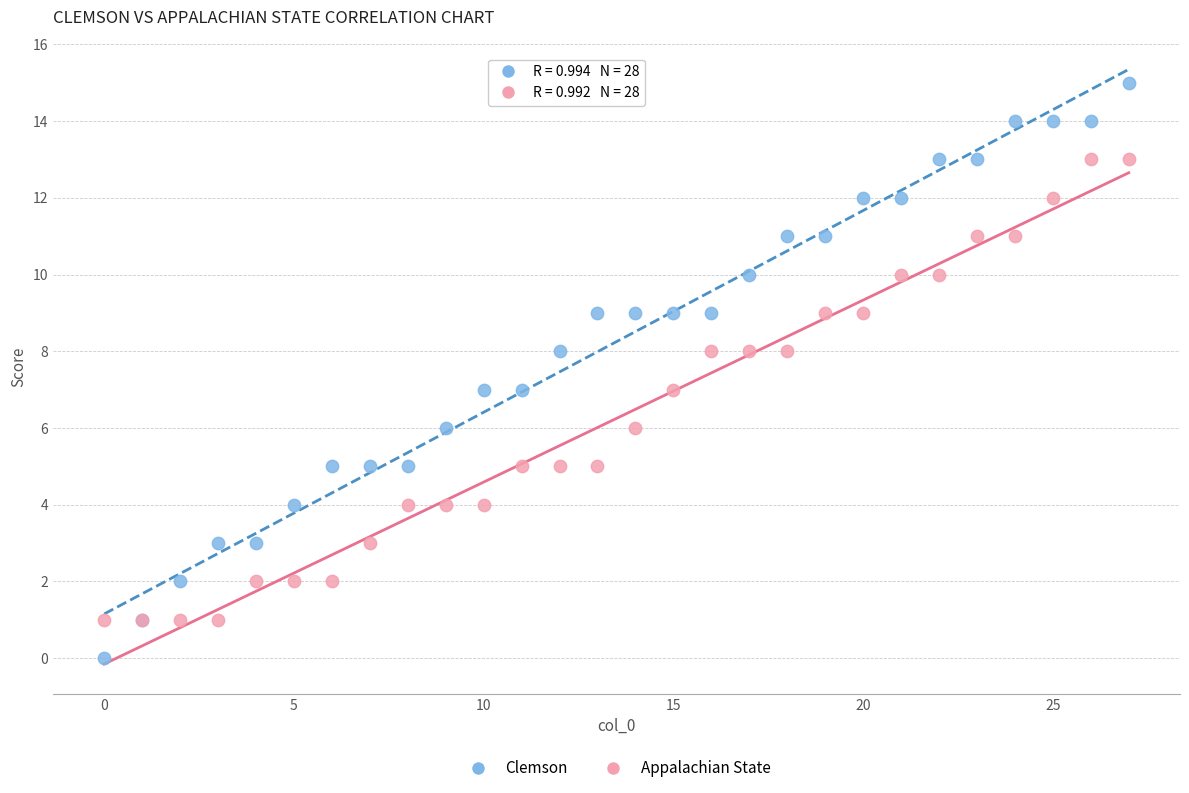

Which series has the widest spread of Y values?

Clemson